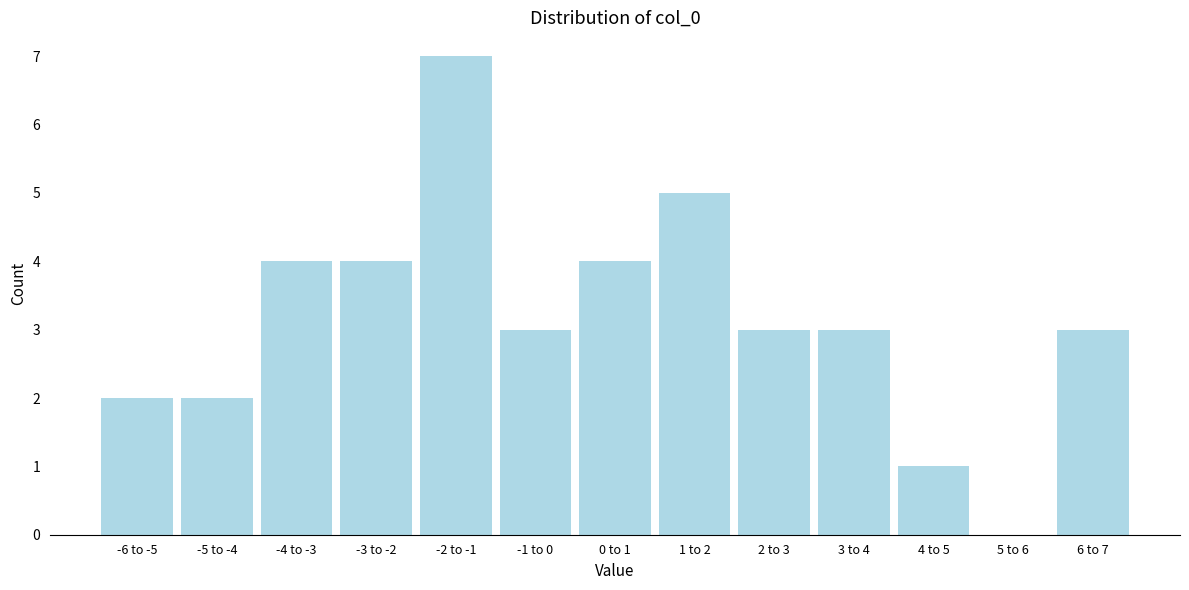

Reading left to right, extract all data points from this chart.

-6 to -5=2	-5 to -4=2	-4 to -3=4	-3 to -2=4	-2 to -1=7	-1 to 0=3	0 to 1=4	1 to 2=5	2 to 3=3	3 to 4=3	4 to 5=1	5 to 6=0	6 to 7=3